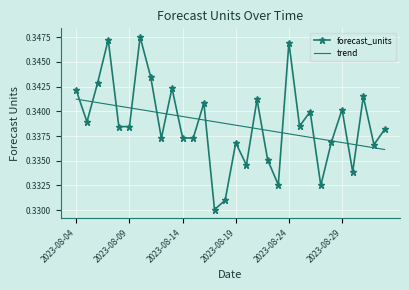

Rank the series by their maximum value, from lowest to highest.

trend, forecast_units